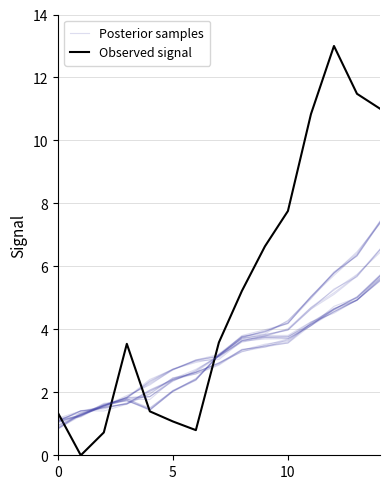

Which series has the largest total across all categories?

Observed signal